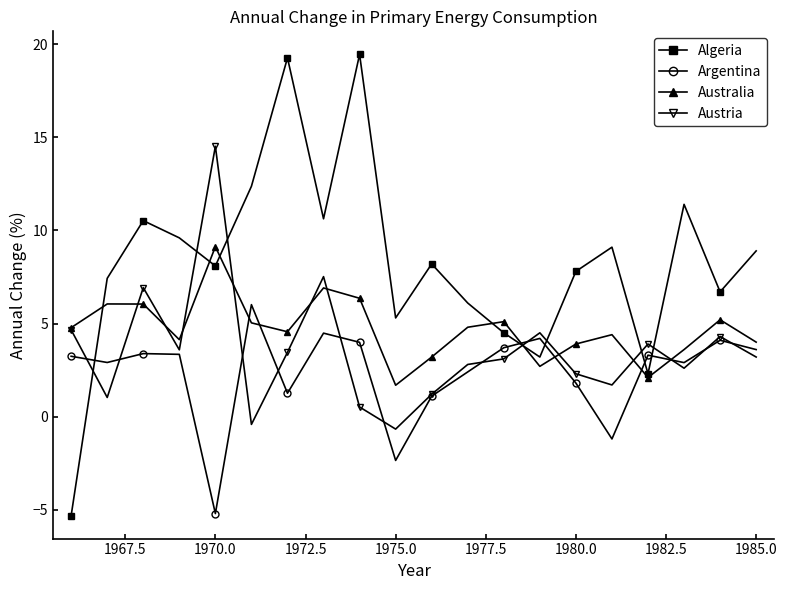

After their last crossing, which series has the higher values: Argentina or Australia?

Australia